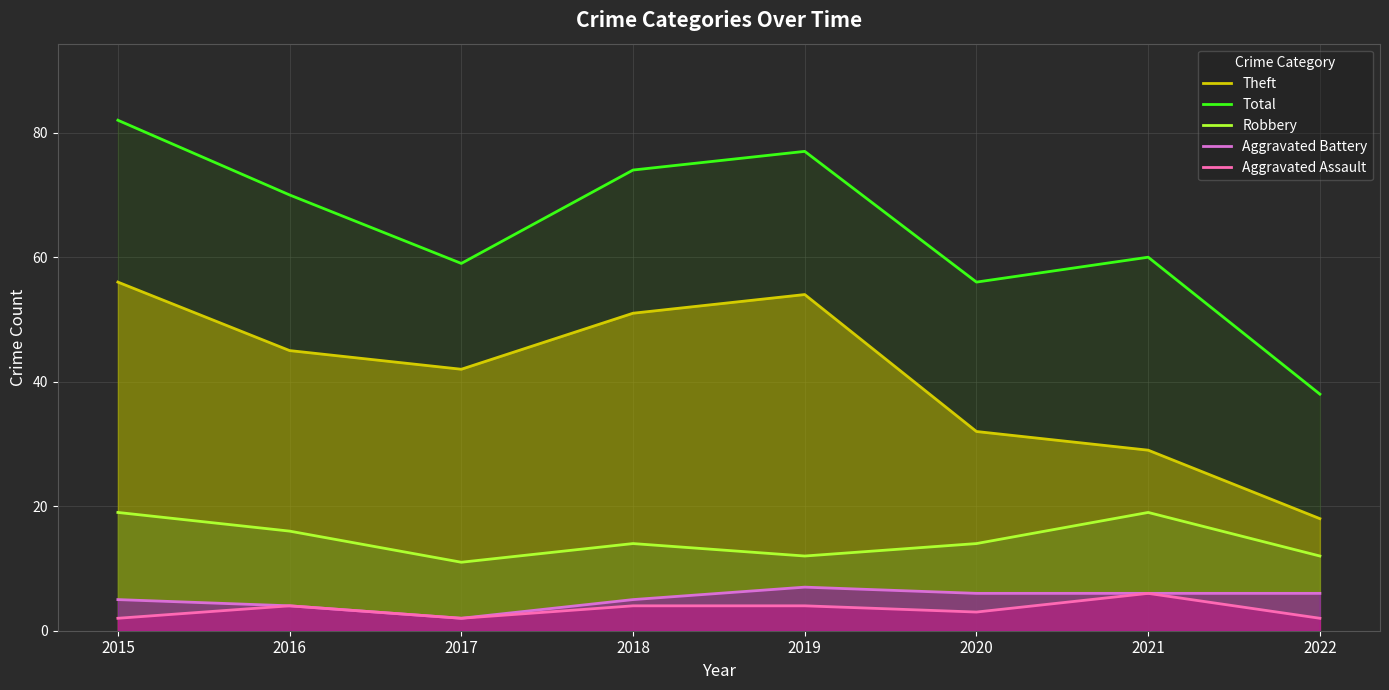

How many data points in Aggravated Battery are less than 6?

4